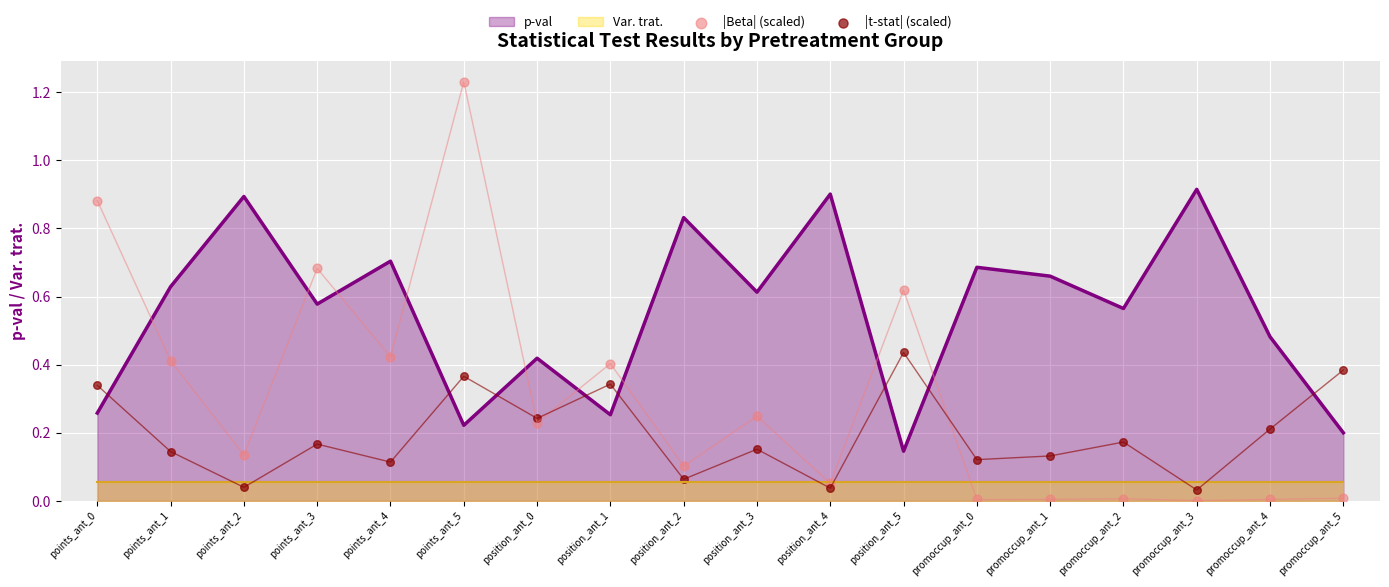

Is the value of |Beta| (scaled) at position_ant_3 greater than the value of |t-stat| (scaled) at promoccup_ant_2?

Yes